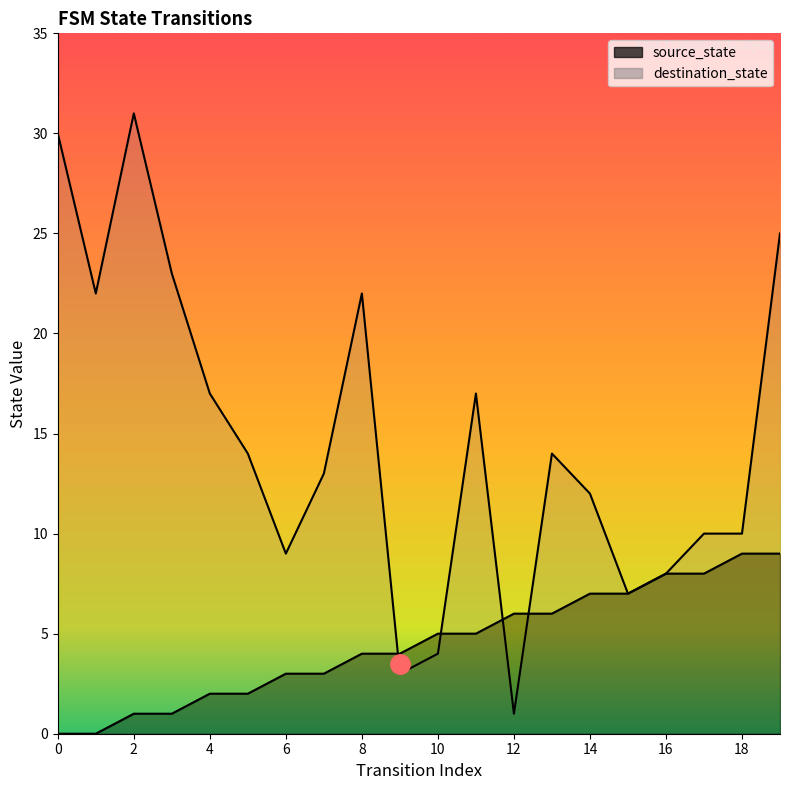

What is the value of the destination_state point at the 9th from the left?

22